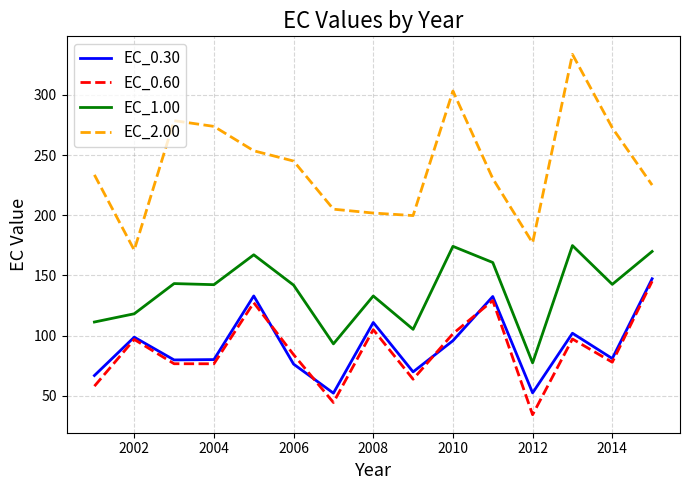

Which series has the largest range (max minus min)?

EC_2.00